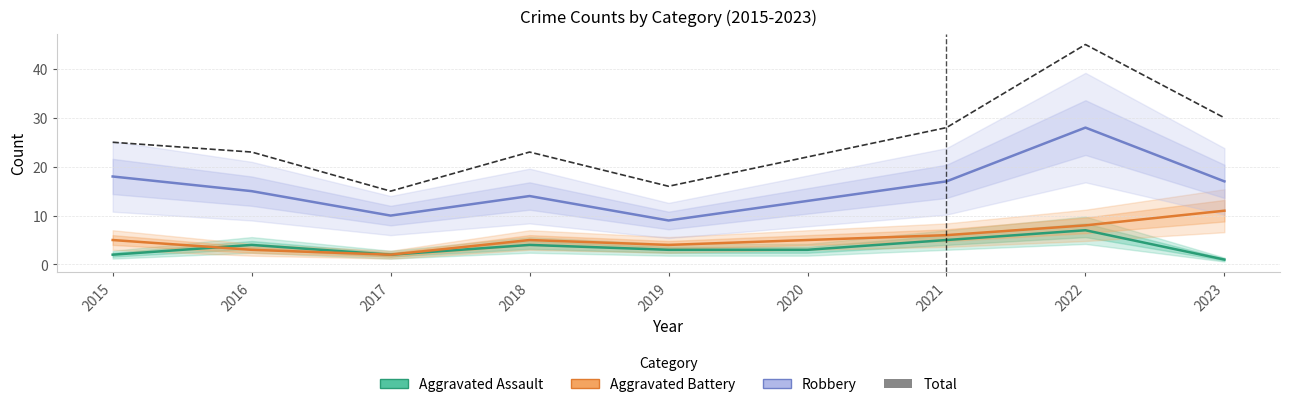

Which series changed the most between 2017 and 2019?

Aggravated Battery